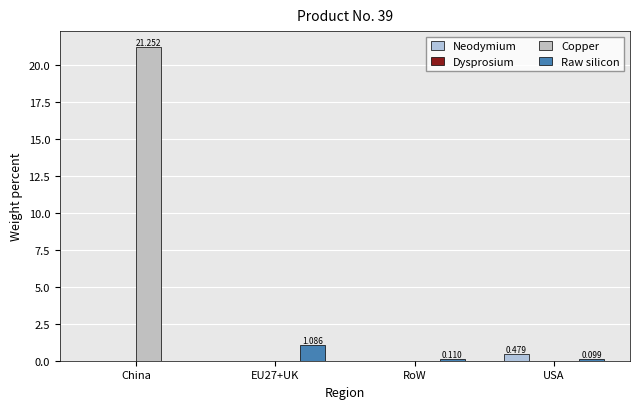

At which label is Neodymium closest to 0?

China